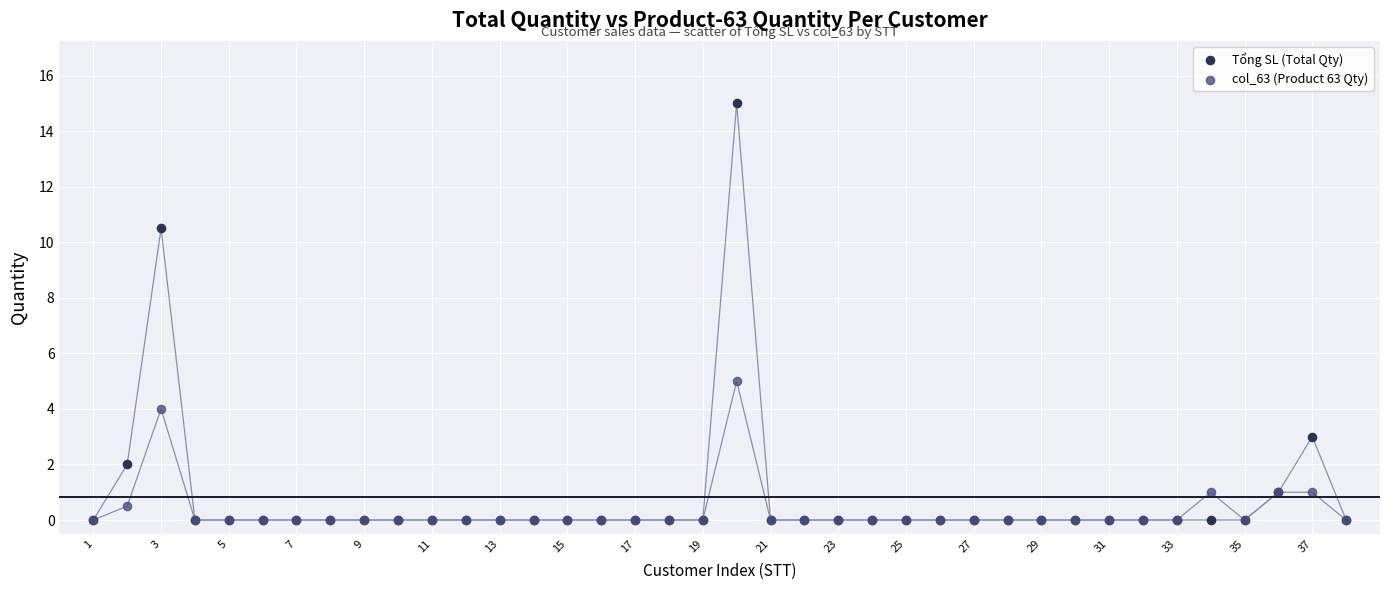

In the Tổng SL (Total Qty) series, what Y value is closest to 7?

10.5